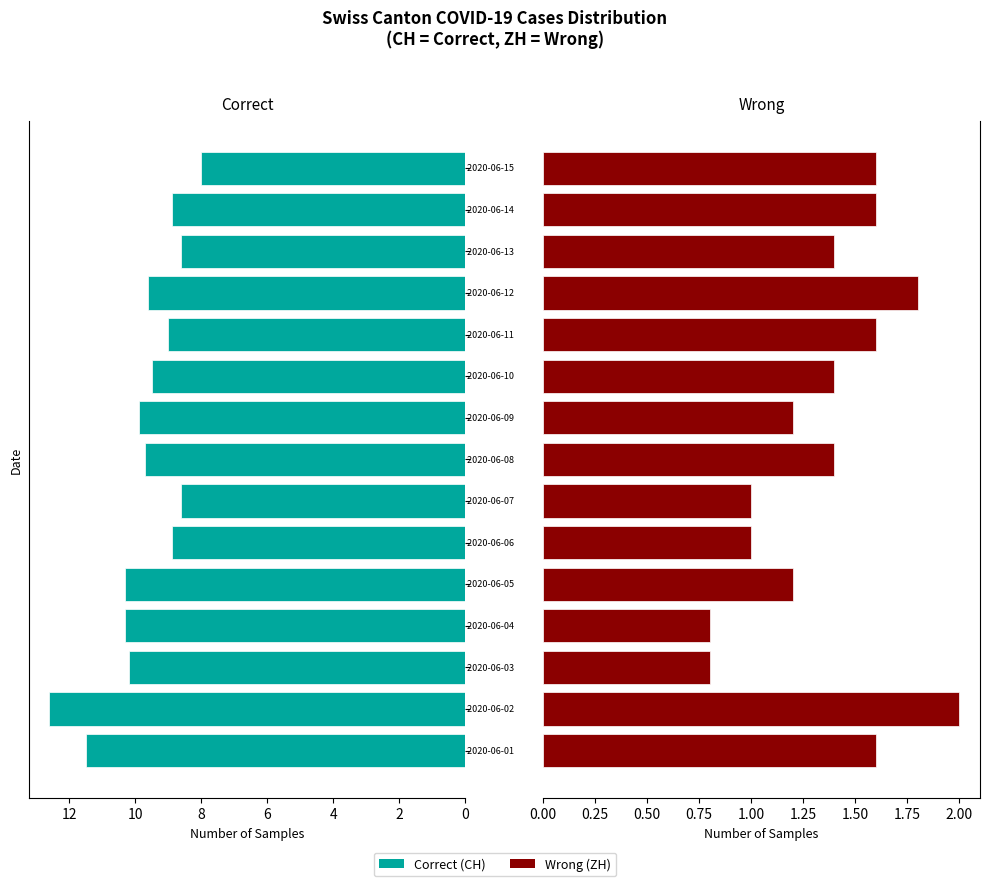

What are all the series names shown in the legend?

Correct (CH), Wrong (ZH)